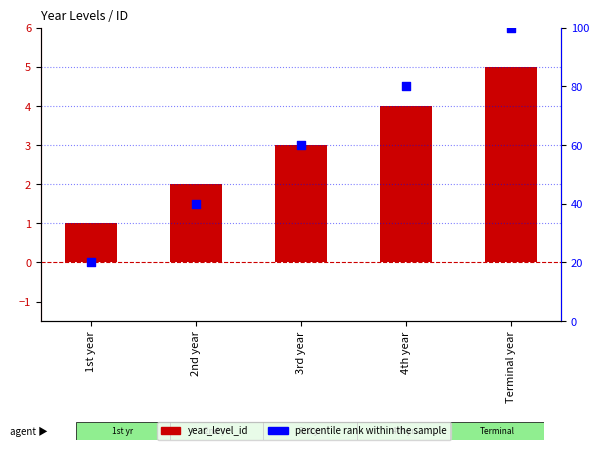

Is the value of percentile rank within the sample at 1st year greater than the value of year_level_id at 4th year?

Yes